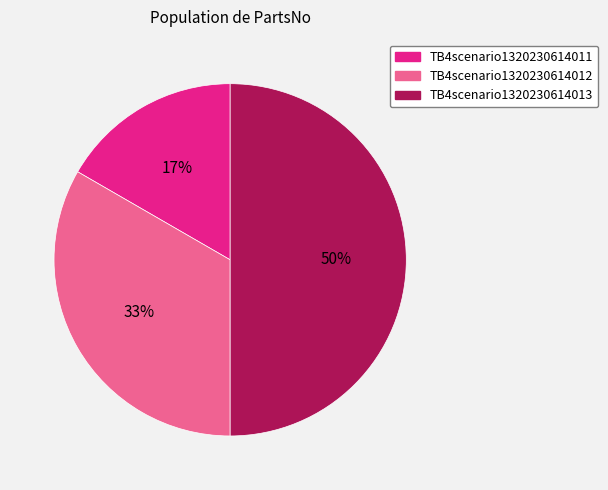

Is it true that TB4scenario1320230614013 is 62% of the pie?

False